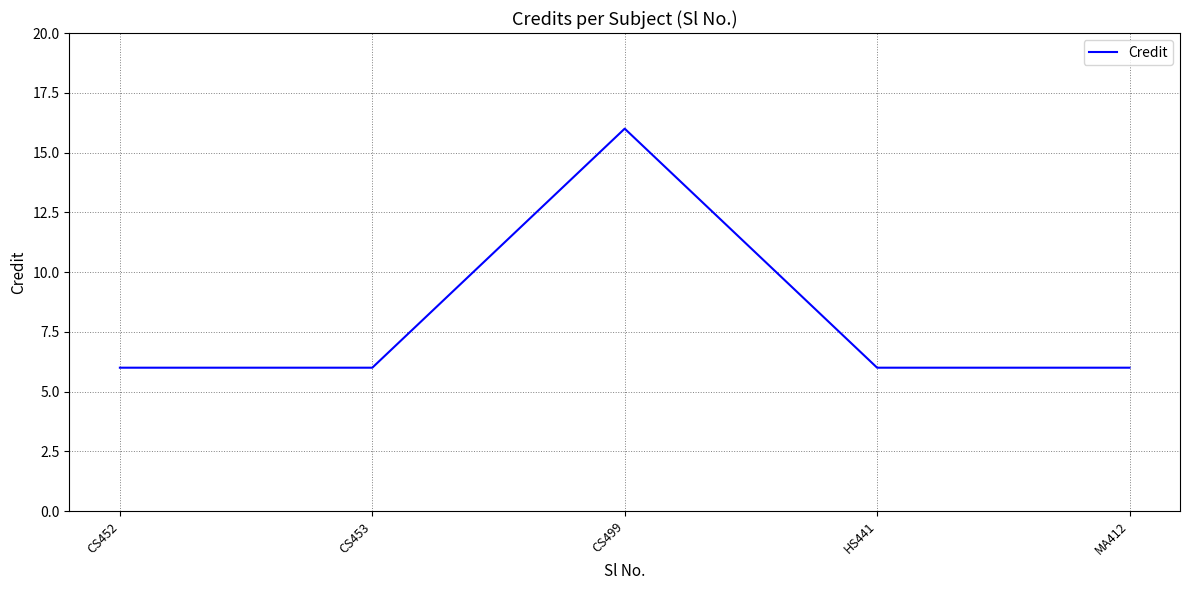

What position from the left is CS499?

3